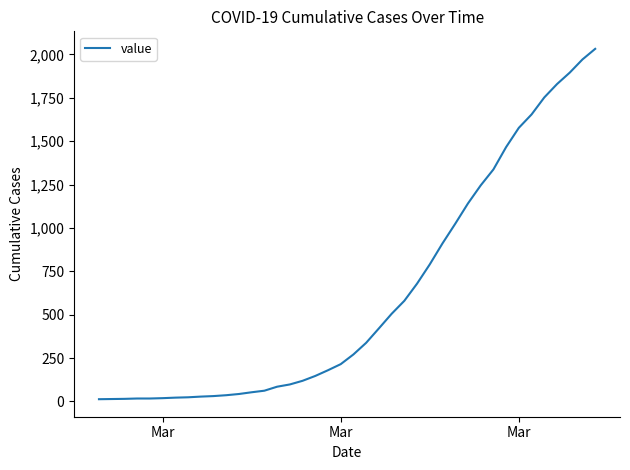

What is the greatest value displayed?

2032